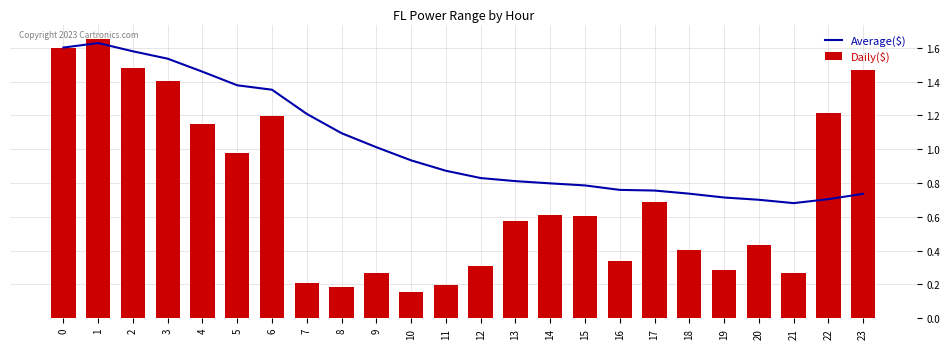

Read the Average($) value at 8.

1.1